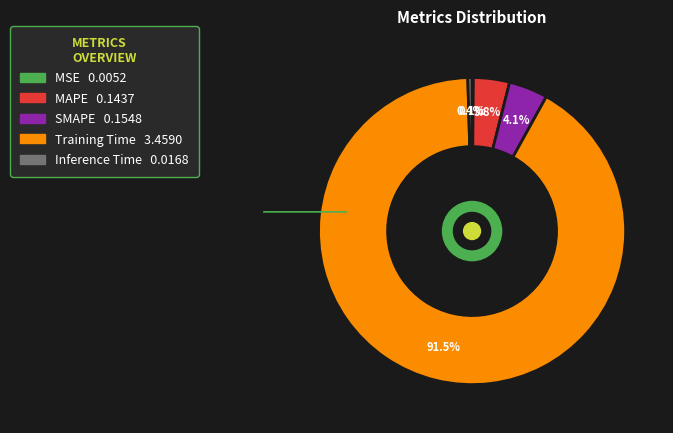

Which has a higher value, SMAPE or Training Time?

Training Time